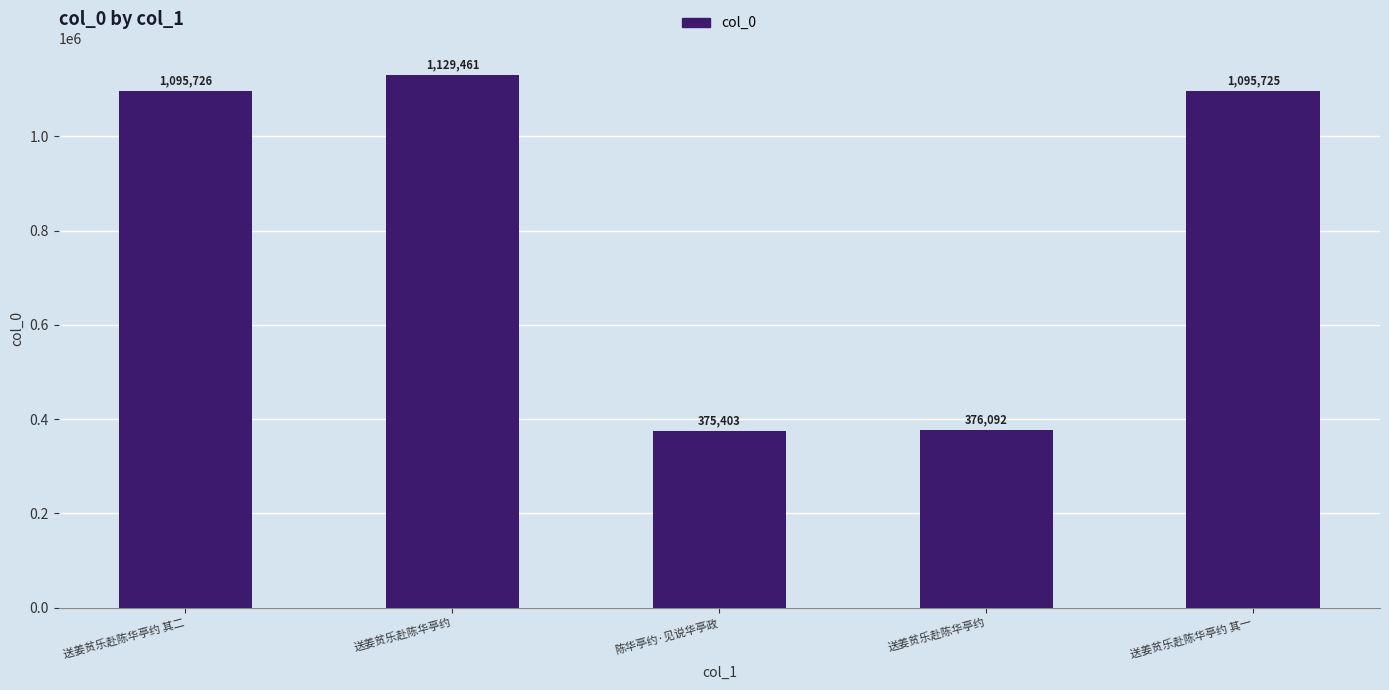

What value does the data have at 送姜贫乐赴陈华亭约 其一?

1095725